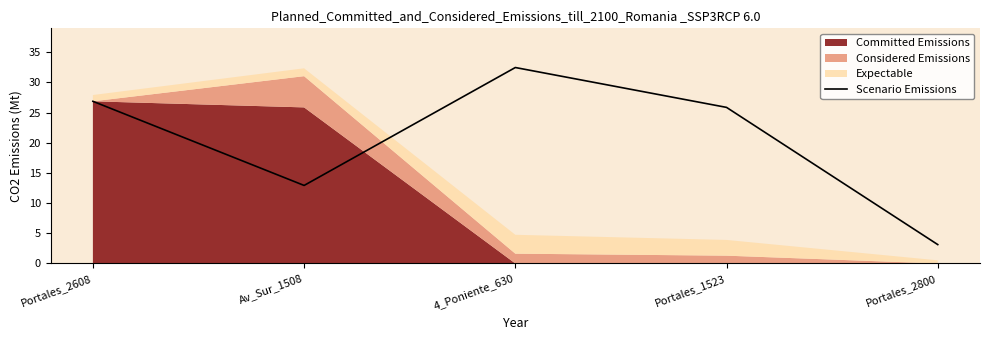

List the labels in order of value, smallest first.

Portales_2800, Av_Sur_1508, Portales_1523, Portales_2608, 4_Poniente_630